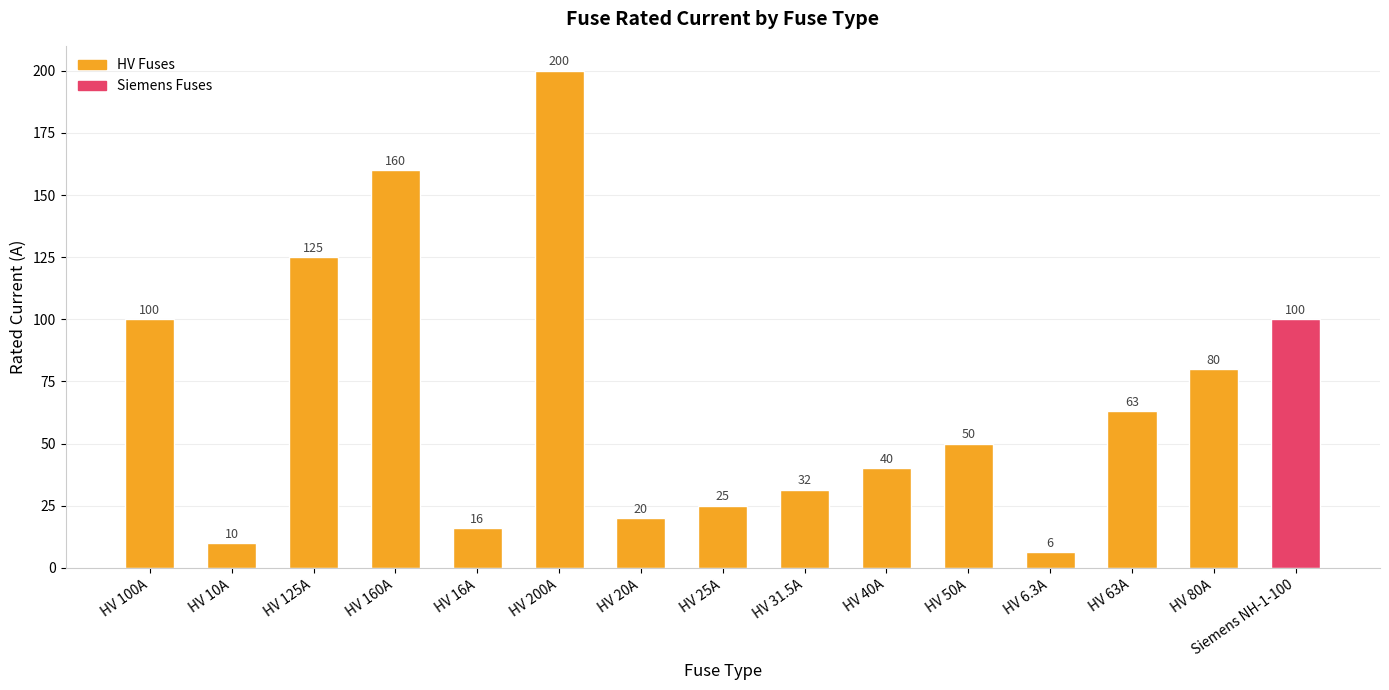

The chart shows a value of 40.0 at HV 40A. True or false?

True